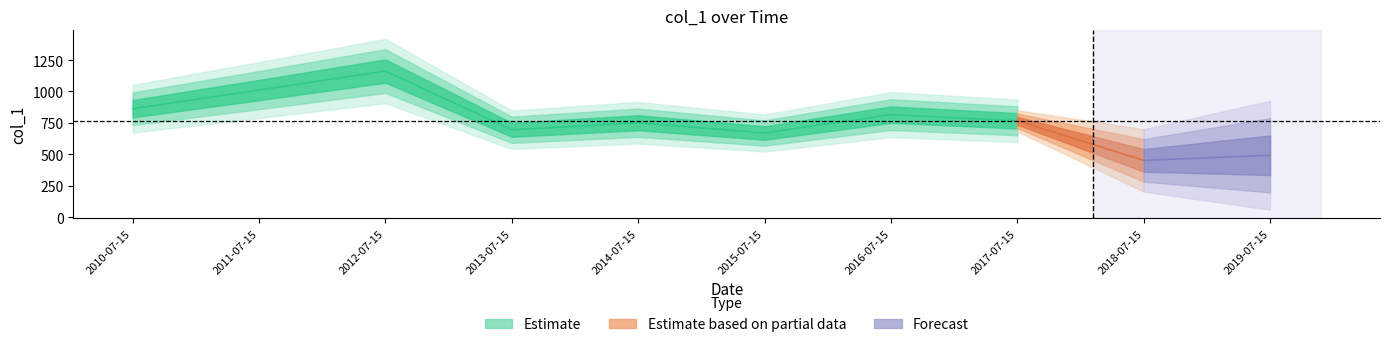

True or false: the data has more than 0 interior local peaks.

True